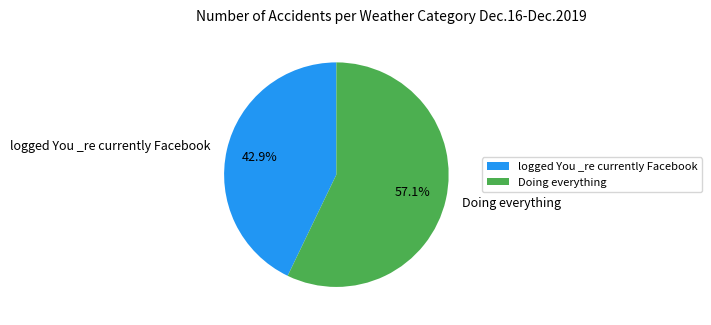

Does Doing everything account for over 50% of the chart?

Yes